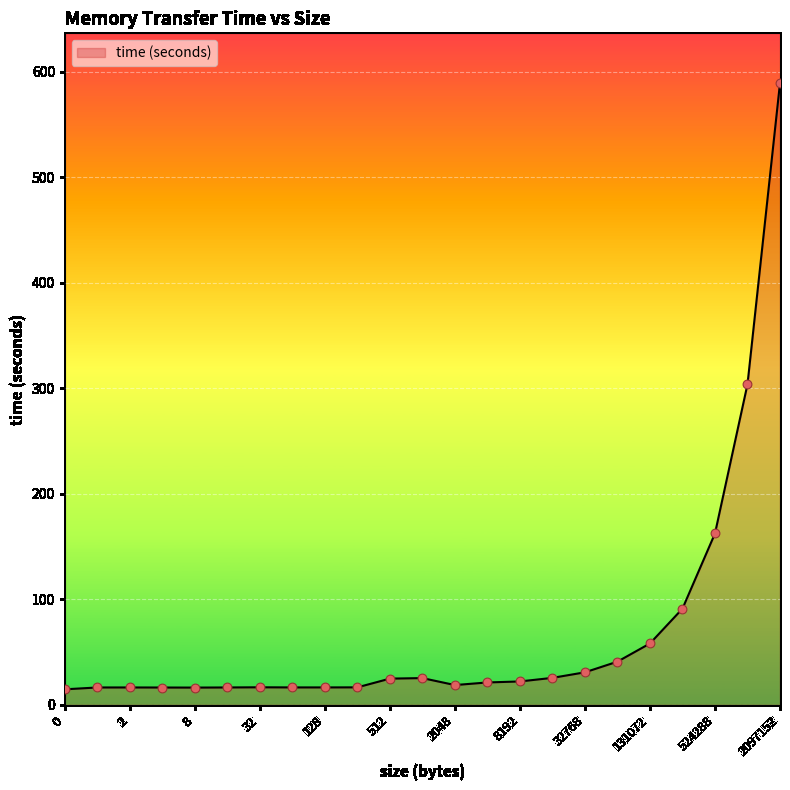

What is the difference between the maximum and minimum values?

574.6